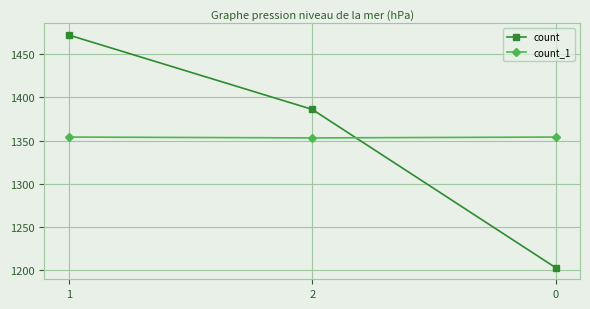

Read the count value at 1.

1472